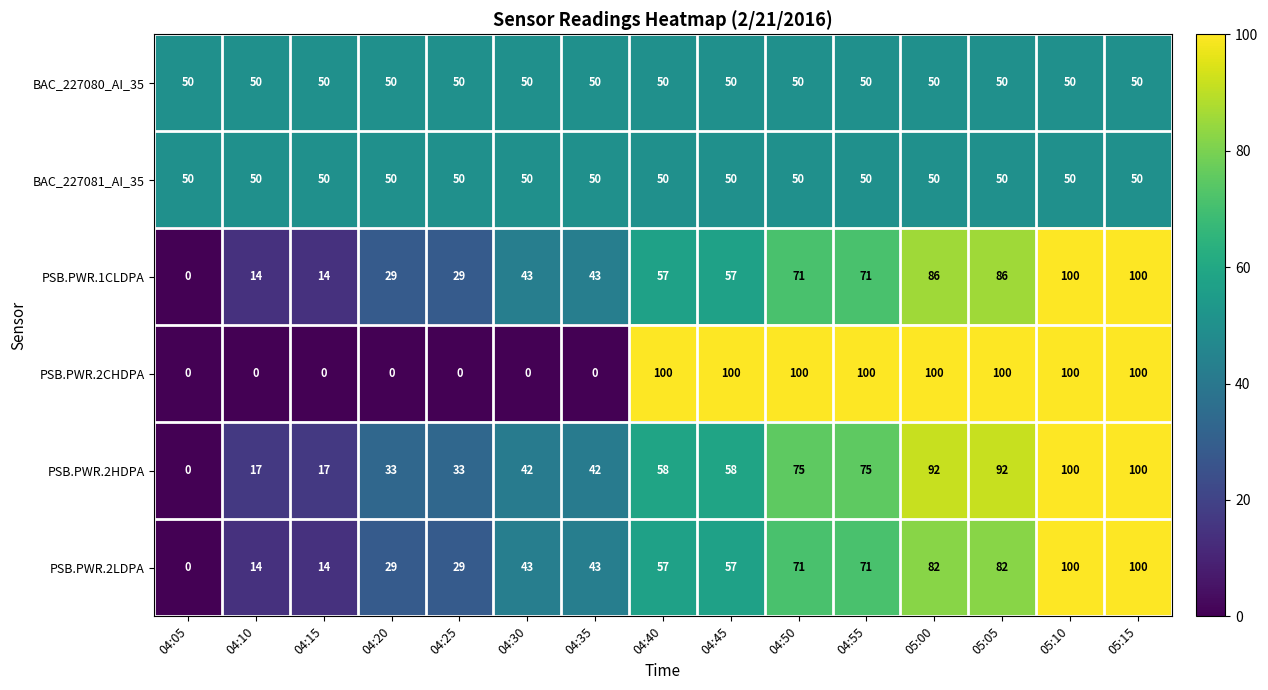

What is the approximate value of PSB.PWR.2LDPA at 04:55, to the nearest 10?

70